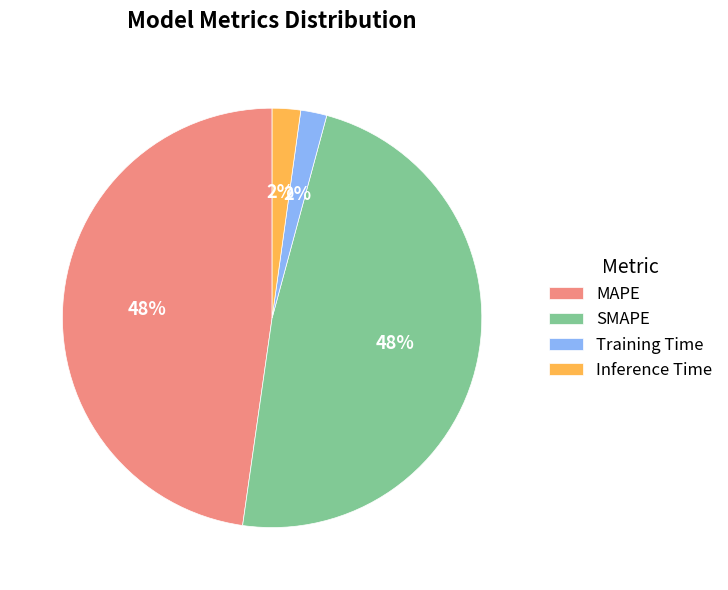

Is there any slice that represents more than half of the pie?

No